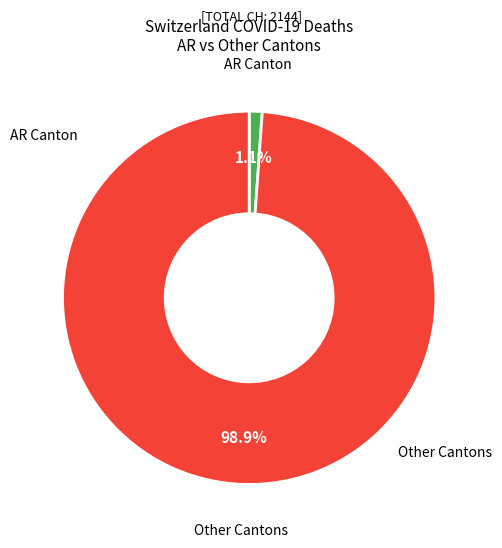

Is there a majority slice in this chart?

Yes